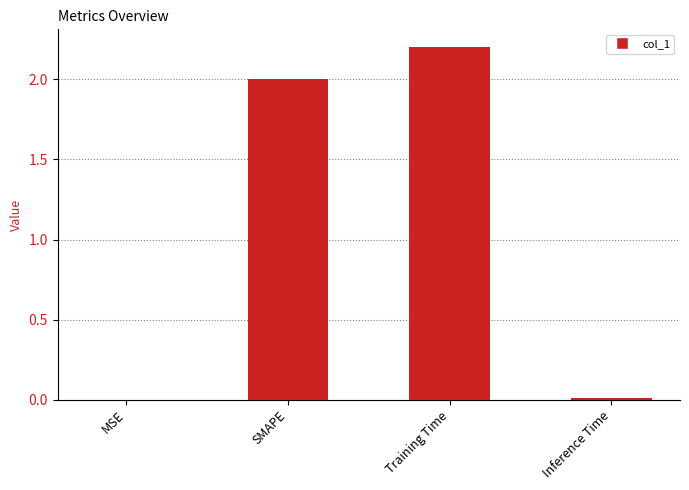

How many distinct data groups are displayed?

1